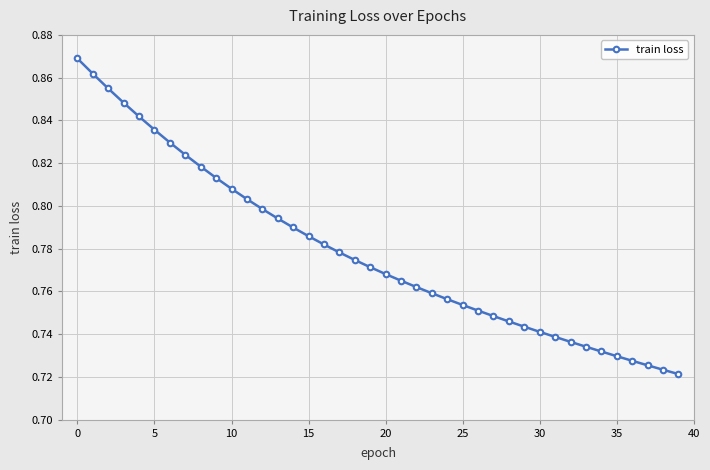

What is the sum of all values?

31.1